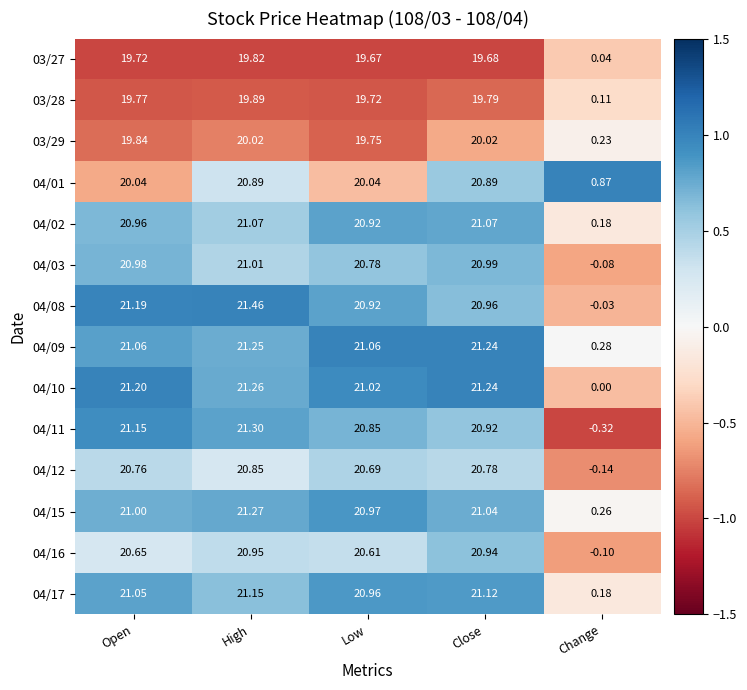

Which series has the largest range (max minus min)?

04/11